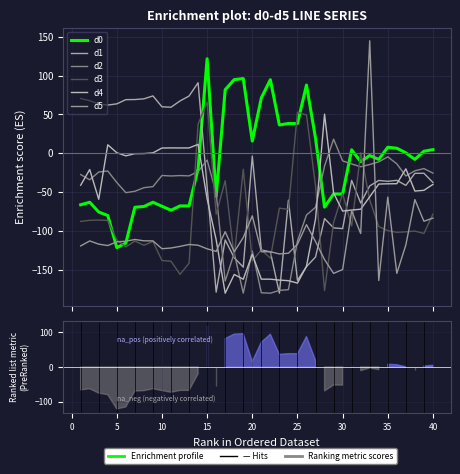

How many series are shown in this chart?

6